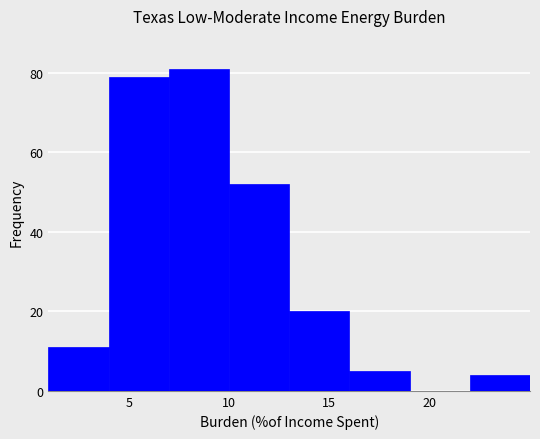

What is the height of the bar covering 7 to 10 on the x-axis? The values are not printed on the chart, so give them approximately, as read against the axis.

82